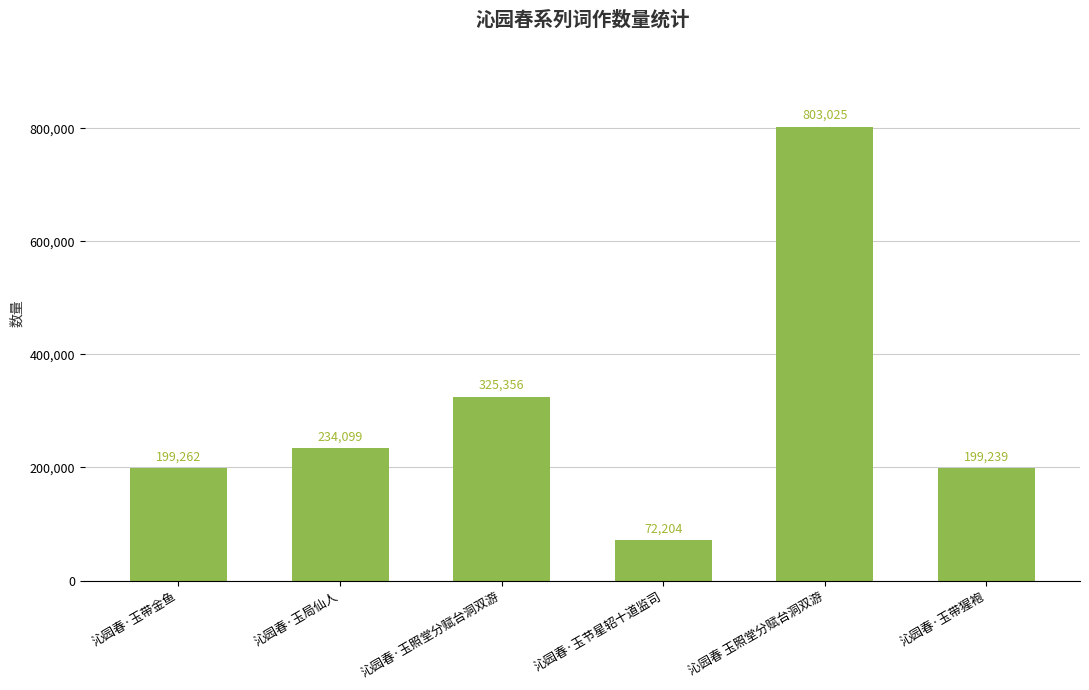

What is the maximum value shown in the chart?

803025